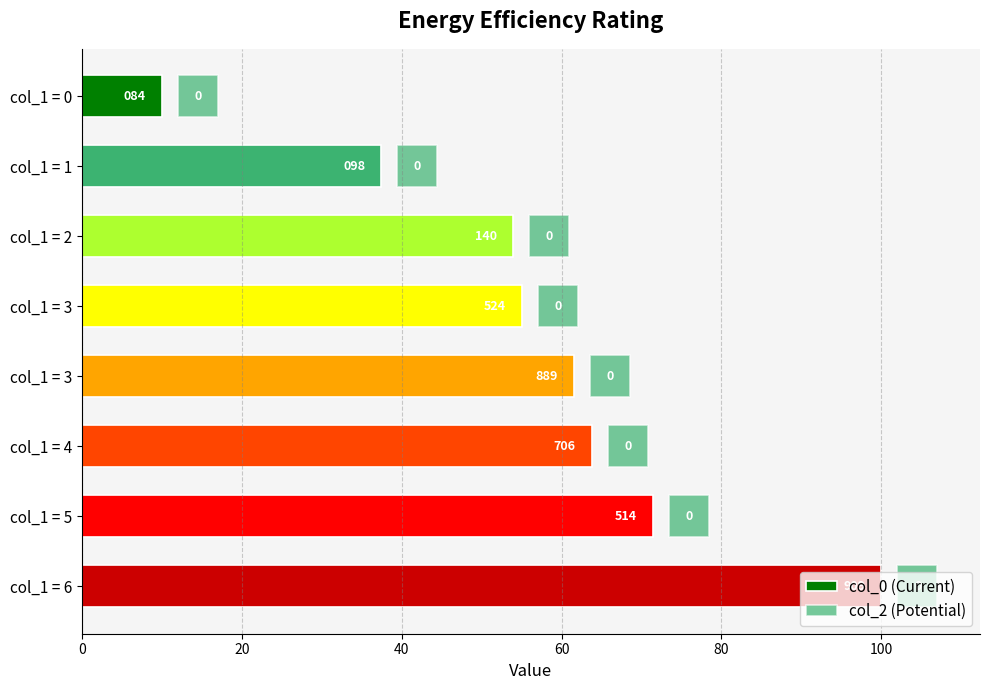

Reading left to right, what are all the values shown in this chart?

col_0: 10.0	37.4	53.9	55.0	61.6	63.8	71.5	100.0
col_2: 0.6	0.6	0.6	0.6	0.6	0.6	0.6	0.6